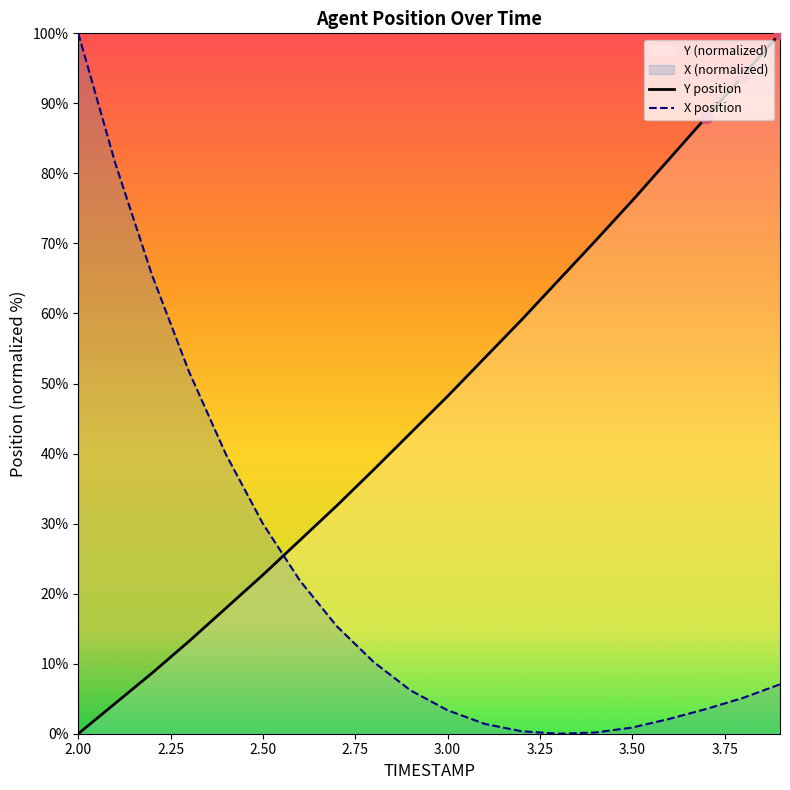

Which series reaches the maximum Y coordinate?

X